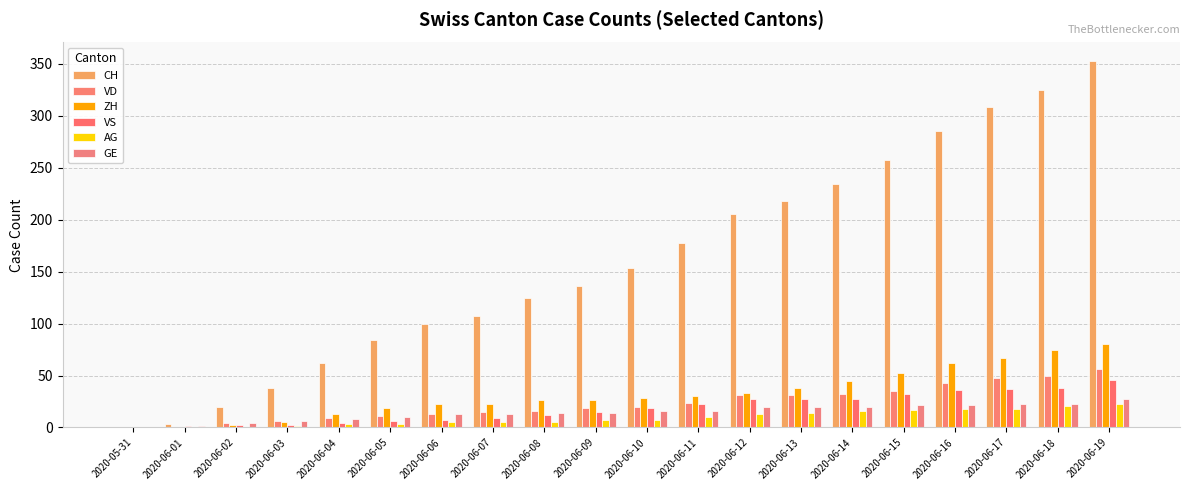

Does the chart contain stacked bars?

No